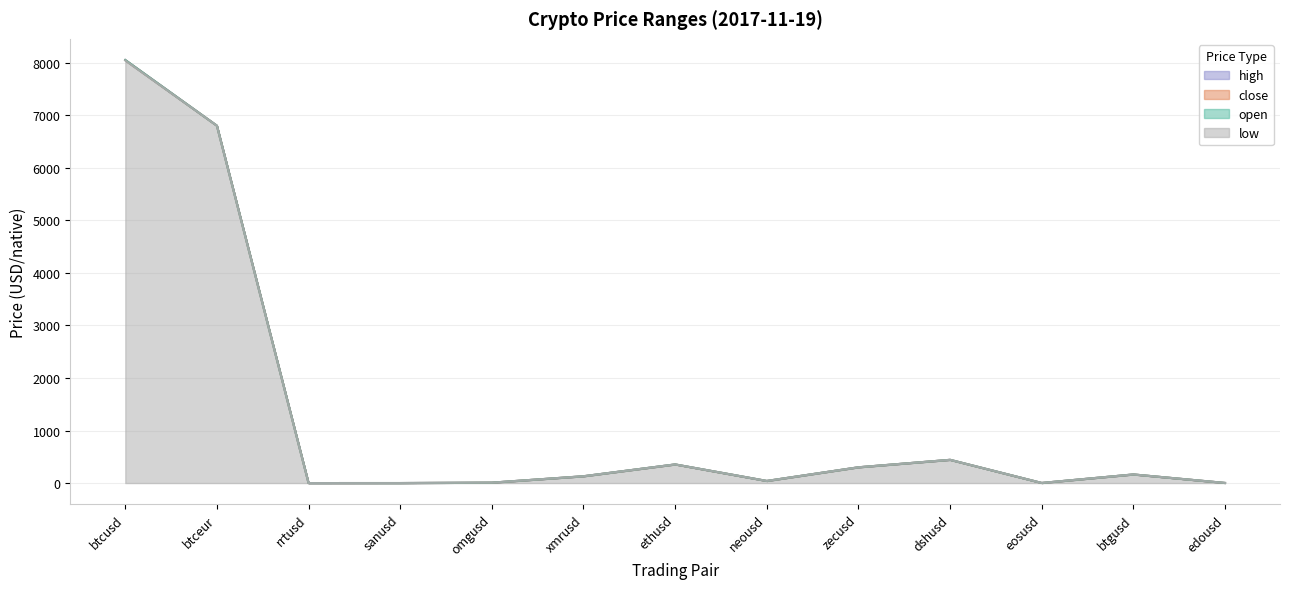

Which series changed the most between sanusd and edousd?

open